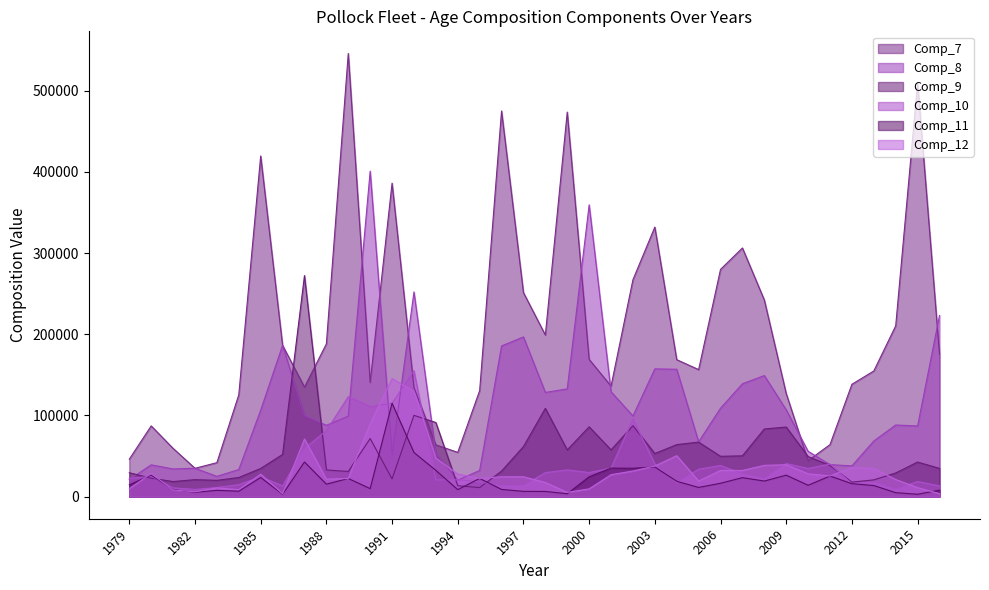

What is the smallest value displayed?

2852.5